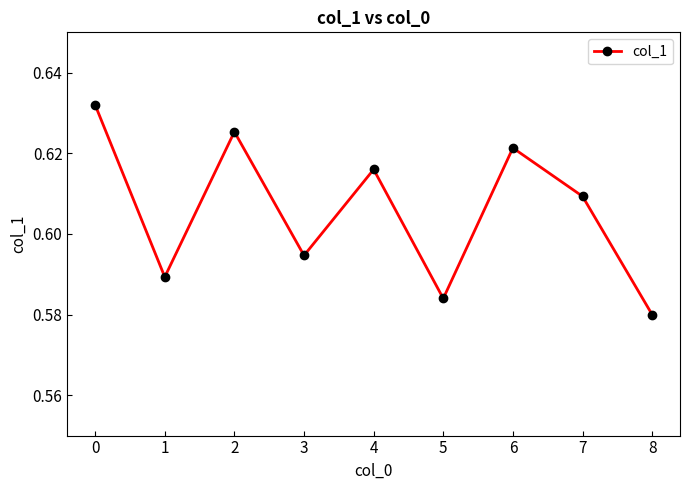

Rank the categories by value from highest to lowest.

0, 2, 6, 4, 7, 3, 1, 5, 8